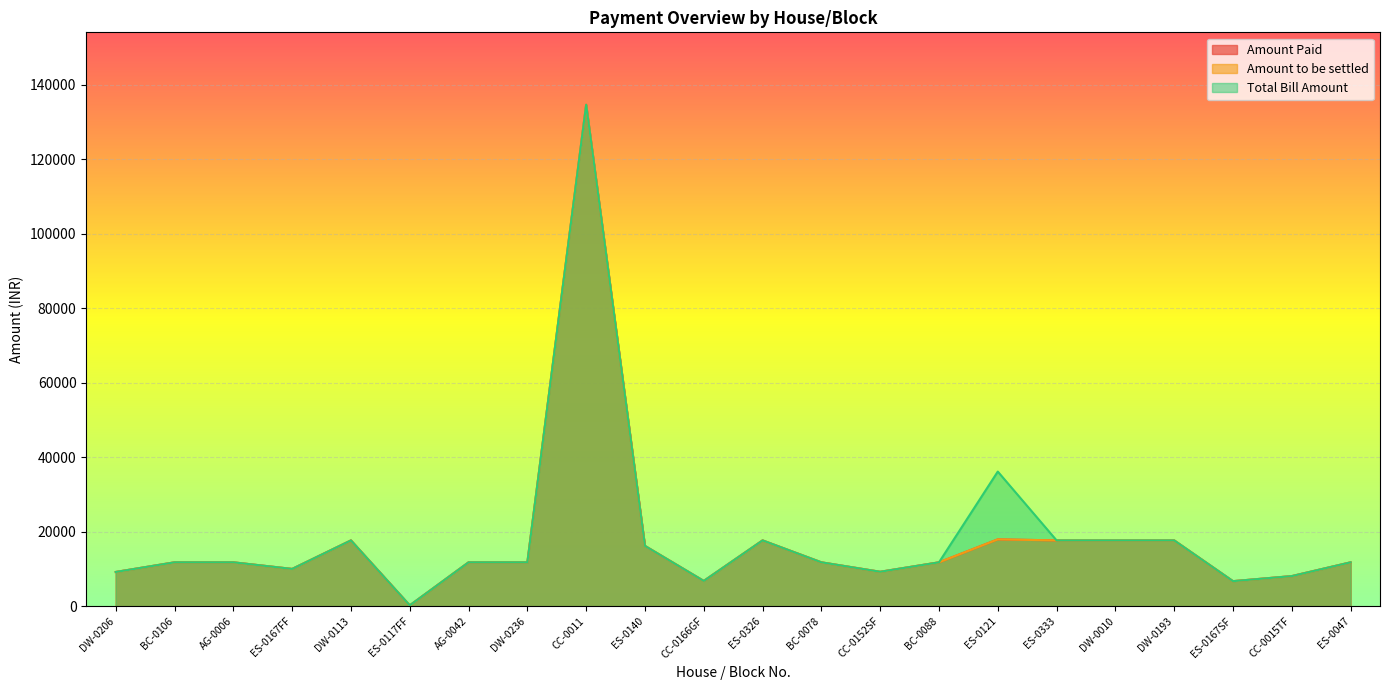

Count the number of categories in the chart.

22